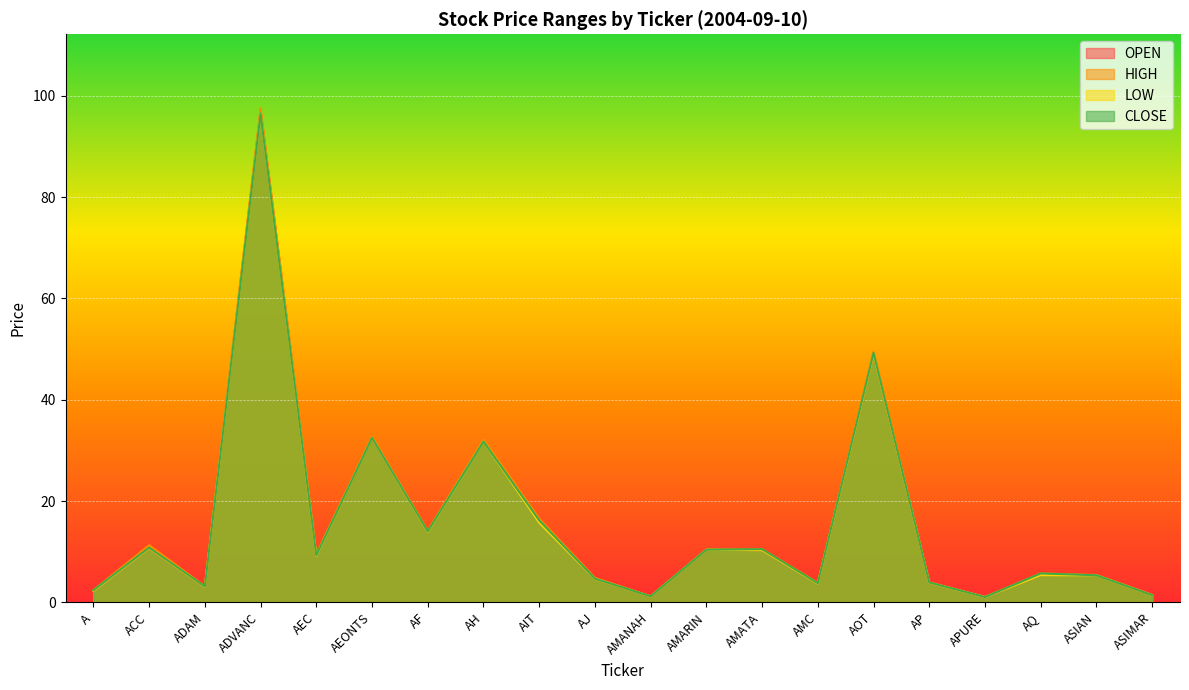

What is the smallest value displayed?

1.0